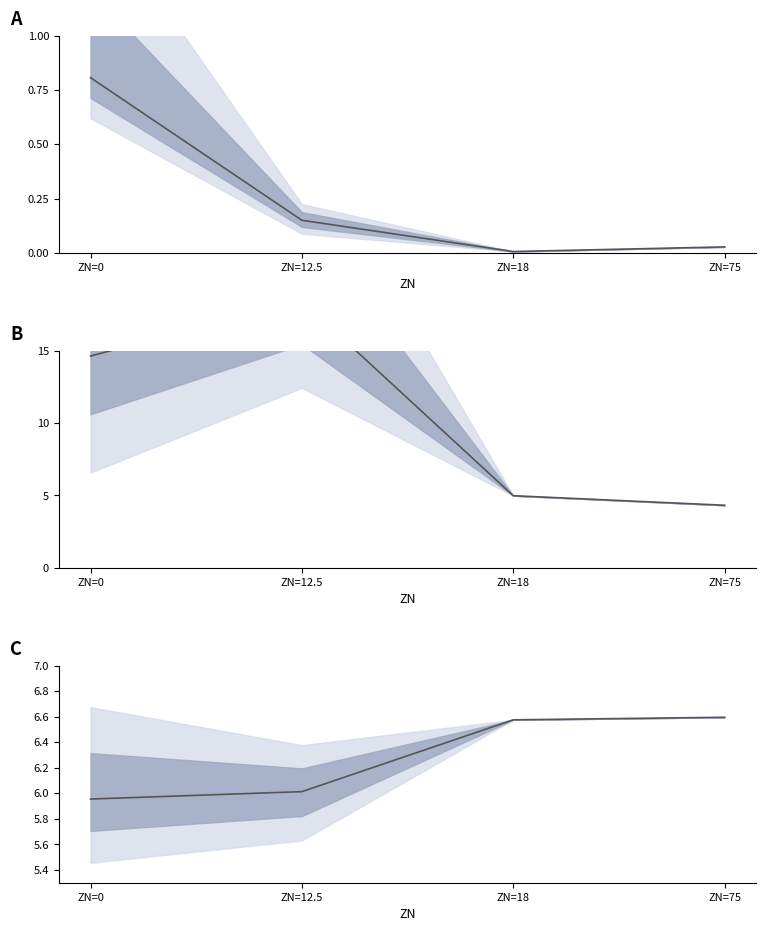

How many categories are shown in the chart?

4